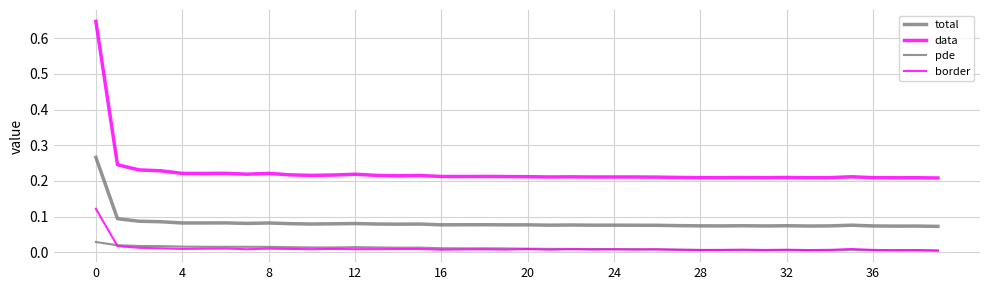

How many lines are shown in the chart?

4